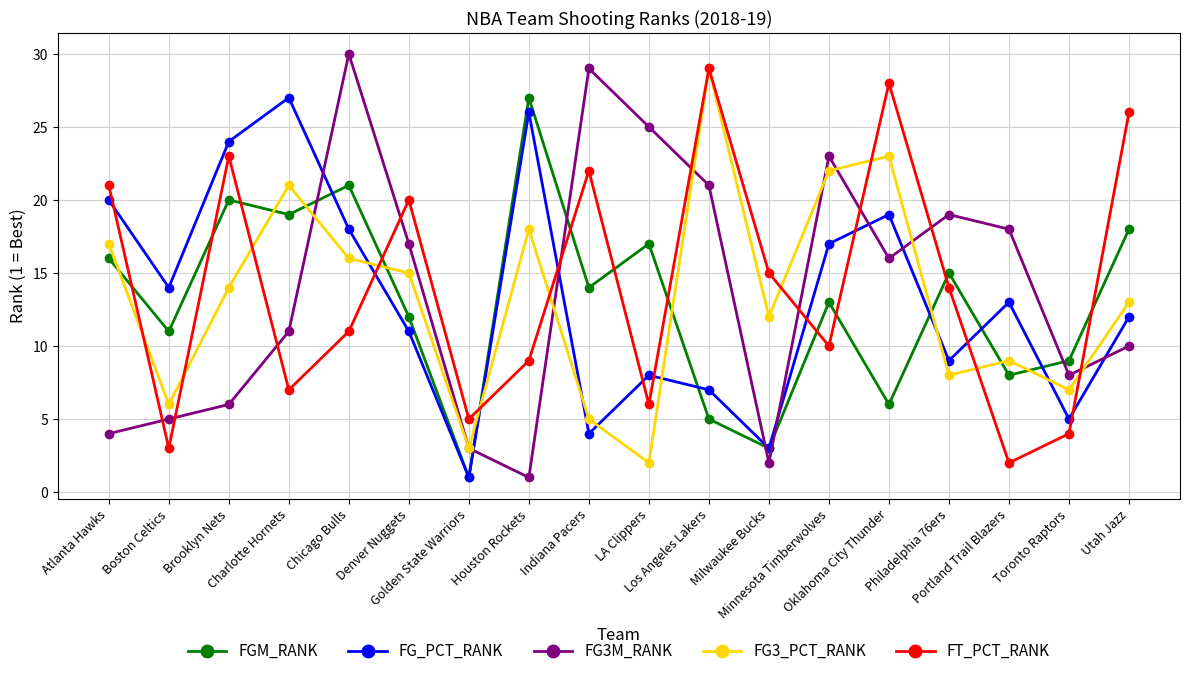

At how many categories does at least one series exceed 6?

17